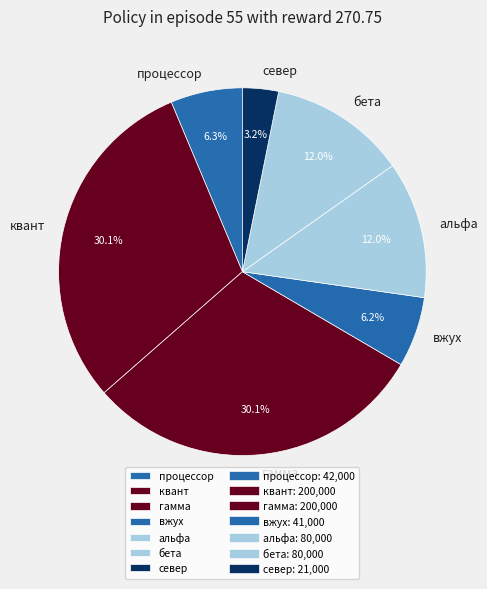

To the nearest percent, what is the average slice percentage?

14%